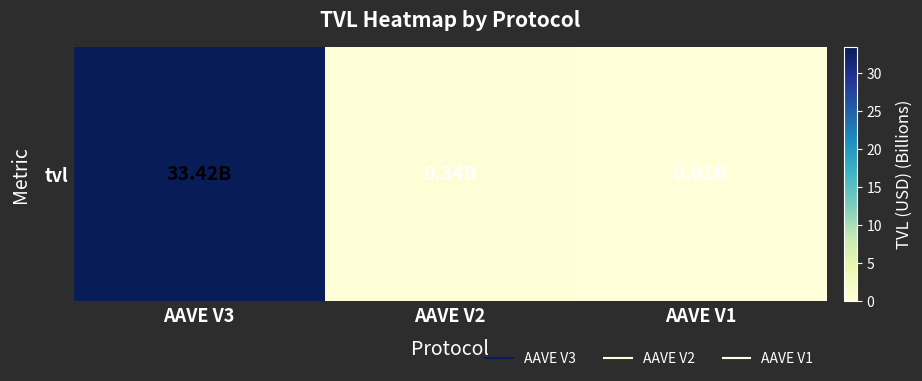

Rank the categories by value from lowest to highest.

AAVE V1, AAVE V2, AAVE V3